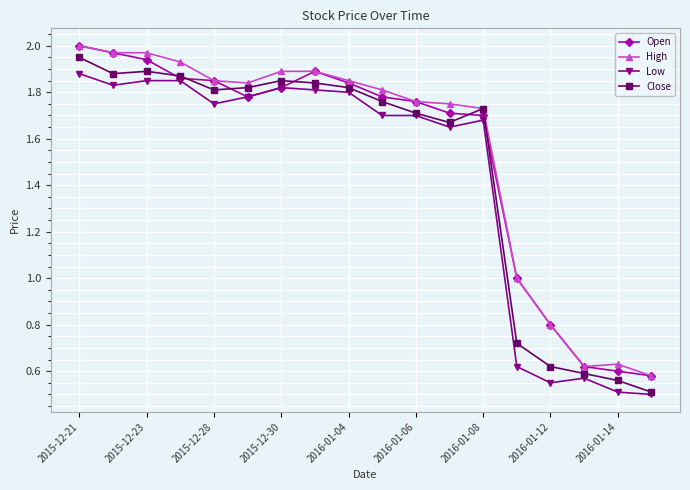

True or false: Low has more than 0 interior local peaks.

True